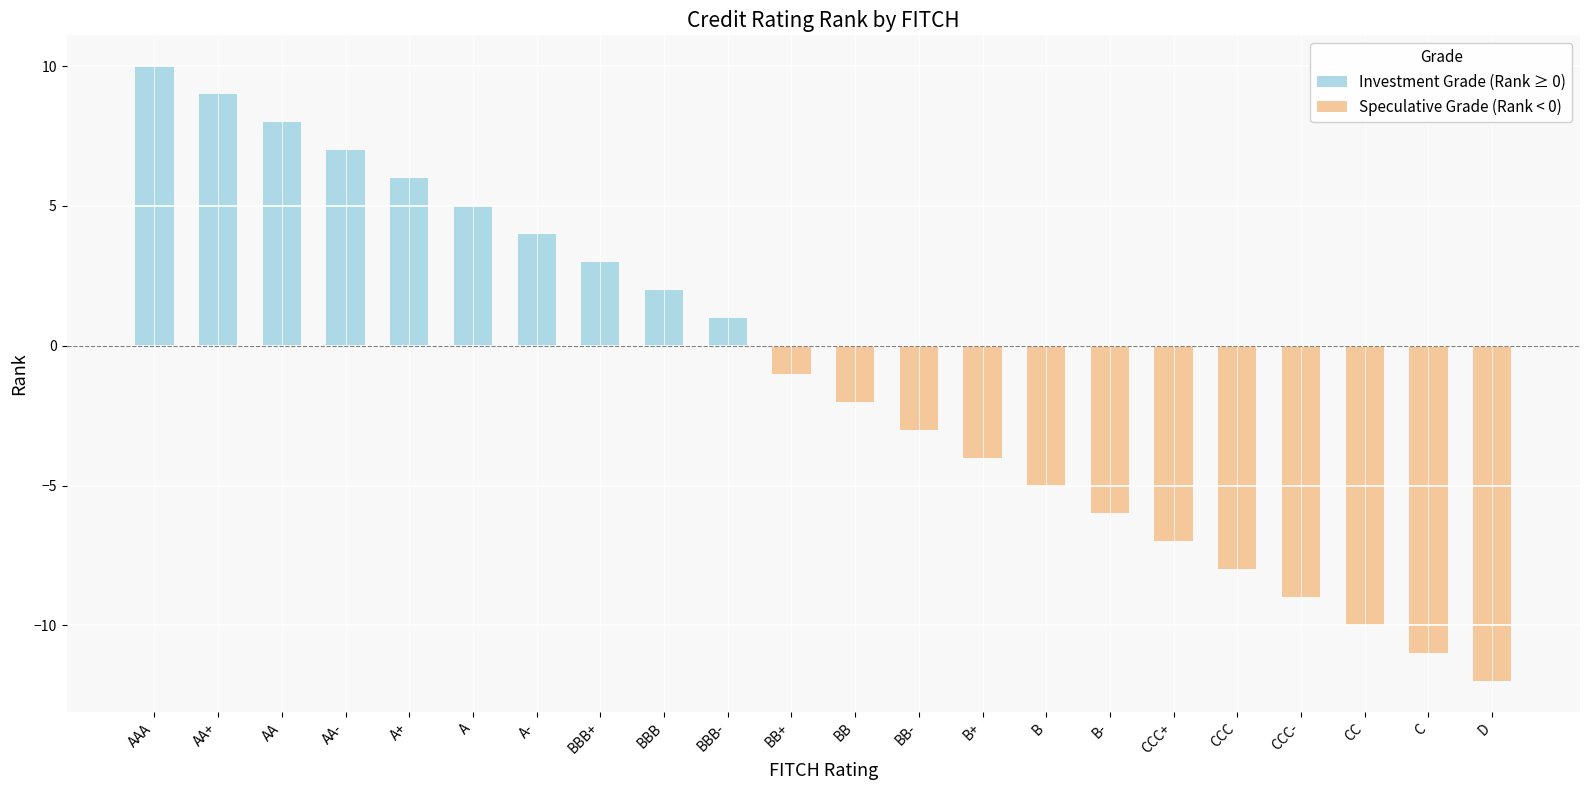

What is the difference between the maximum and second lowest values?

21